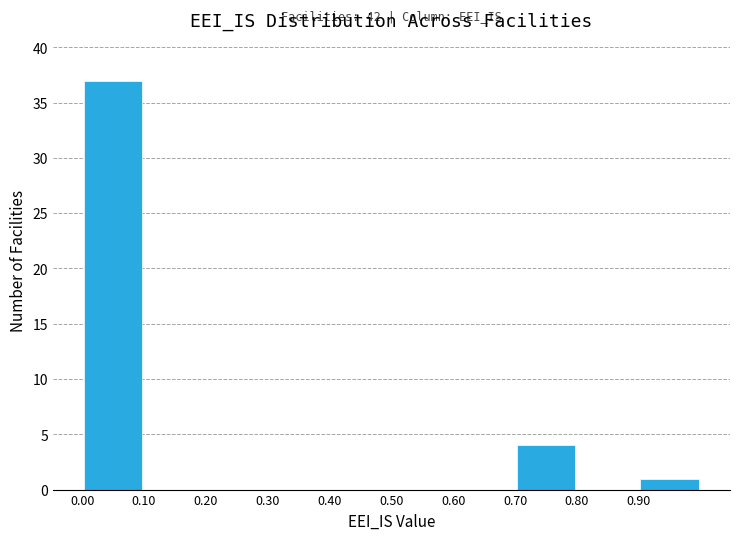

Which range on the x-axis has the tallest bar?

0.0 to 0.1